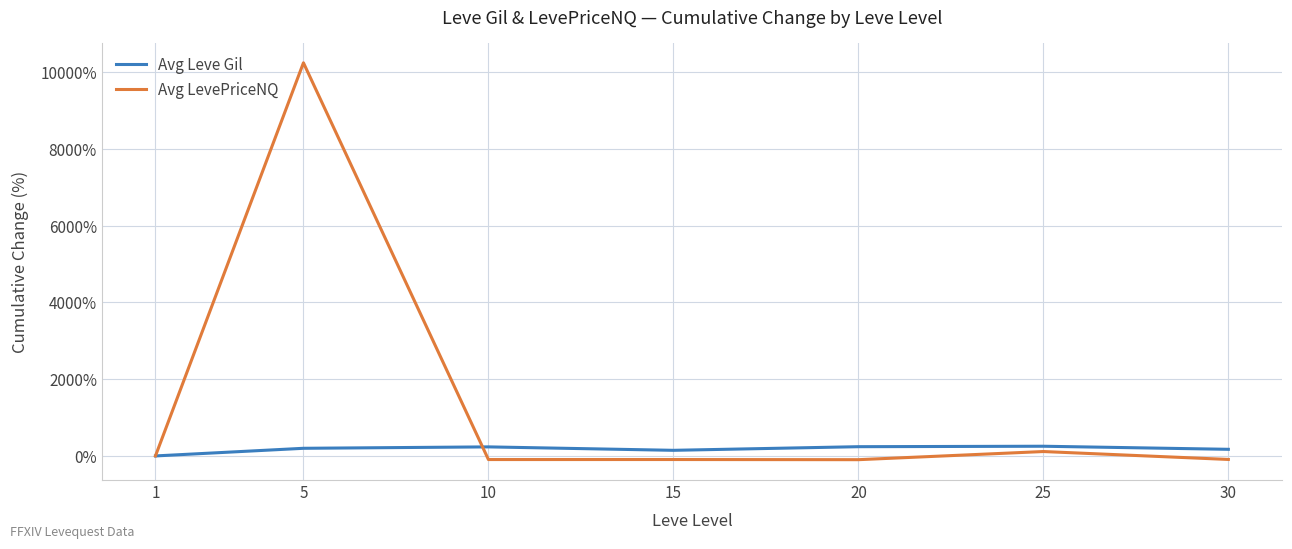

The value of Avg Leve Gil at 25 is 252.5. True or false?

True